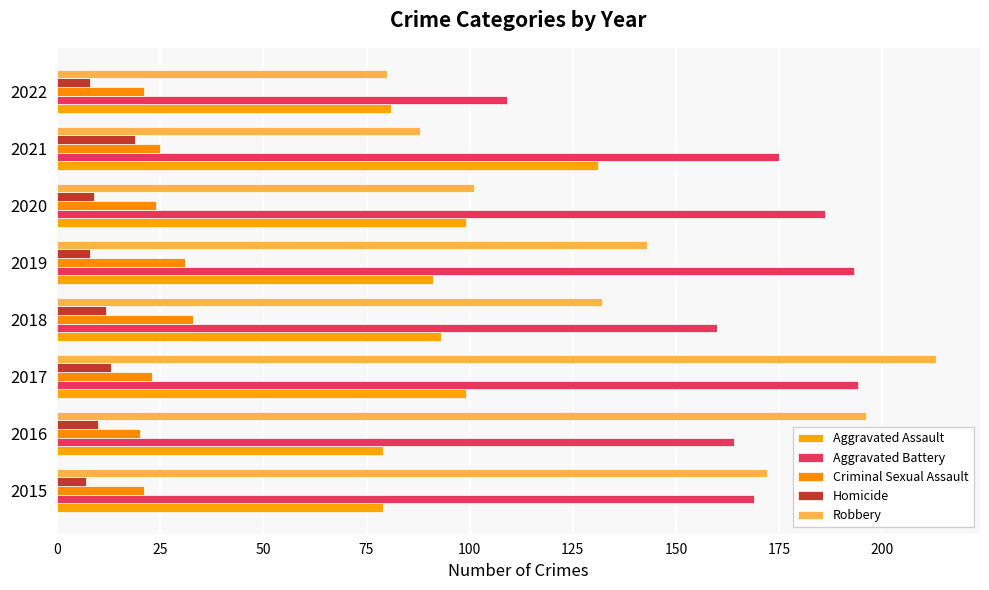

Count the number of data series in this chart.

5